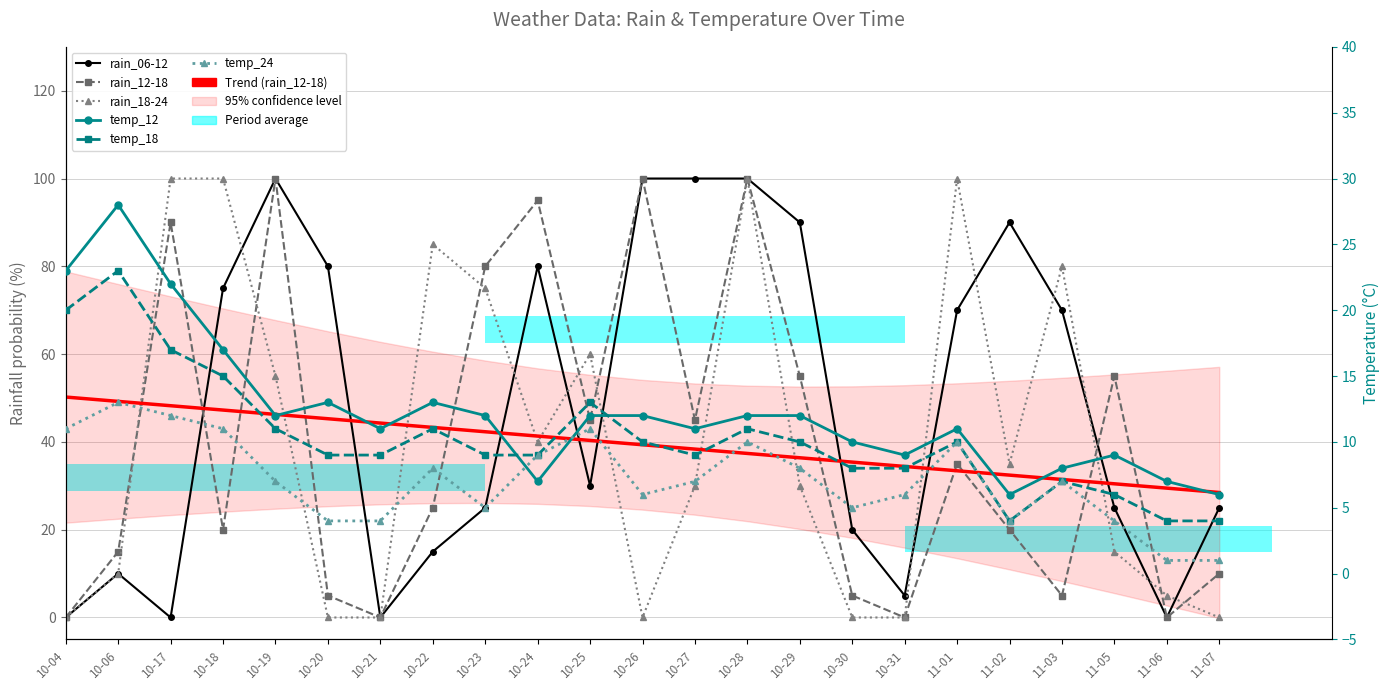

Reading right to left, transcribe all the data shown in this chart.

rain_06-12: 25	0	25	70	90	70	5	20	90	100	100	100	30	80	25	15	0	80	100	75	0	10	0
rain_12-18: 10	0	55	5	20	35	0	5	55	100	45	100	45	95	80	25	0	5	100	20	90	15	0
rain_18-24: 0	5	15	80	35	100	0	0	30	100	30	0	60	40	75	85	0	0	55	100	100	10	0
temp_12: 6	7	9	8	6	11	9	10	12	12	11	12	12	7	12	13	11	13	12	17	22	28	23
temp_18: 4	4	6	7	4	10	8	8	10	11	9	10	13	9	9	11	9	9	11	15	17	23	20
temp_24: 1	1	4	7	4	10	6	5	8	10	7	6	11	9	5	8	4	4	7	11	12	13	11